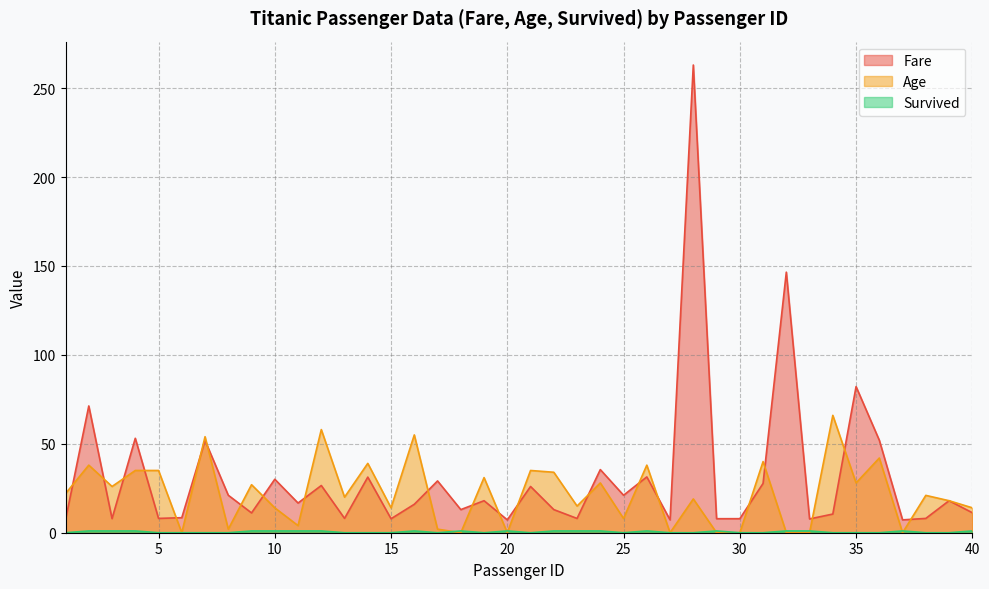

Is it true that Fare equals 12.0 at 7?

False